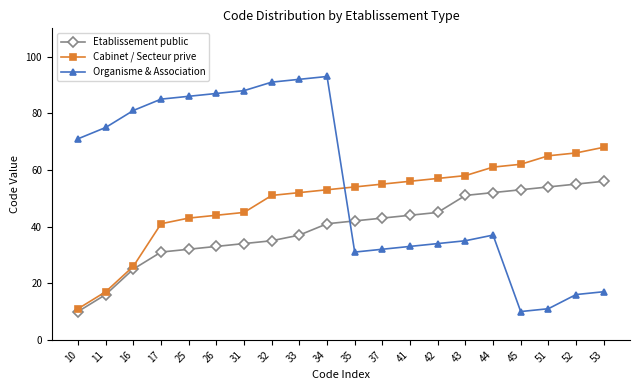

Where is Cabinet / Secteur prive nearest to the value 39?

17